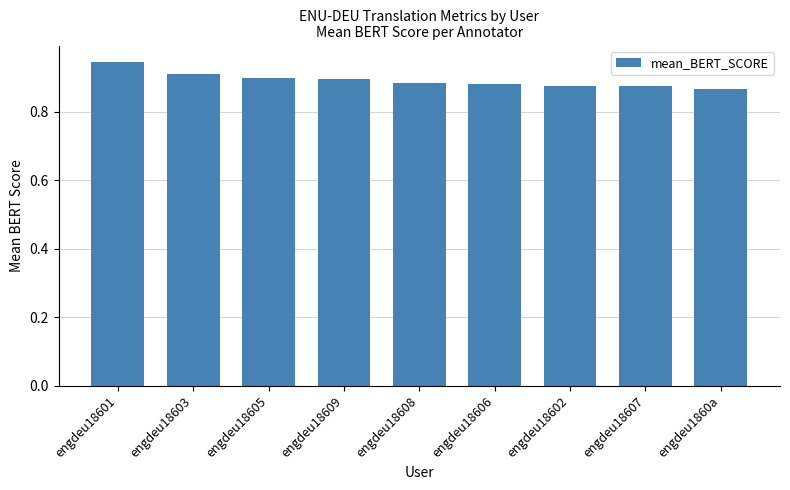

What is the sum of the values at engdeu1860a and engdeu18605?

1.8